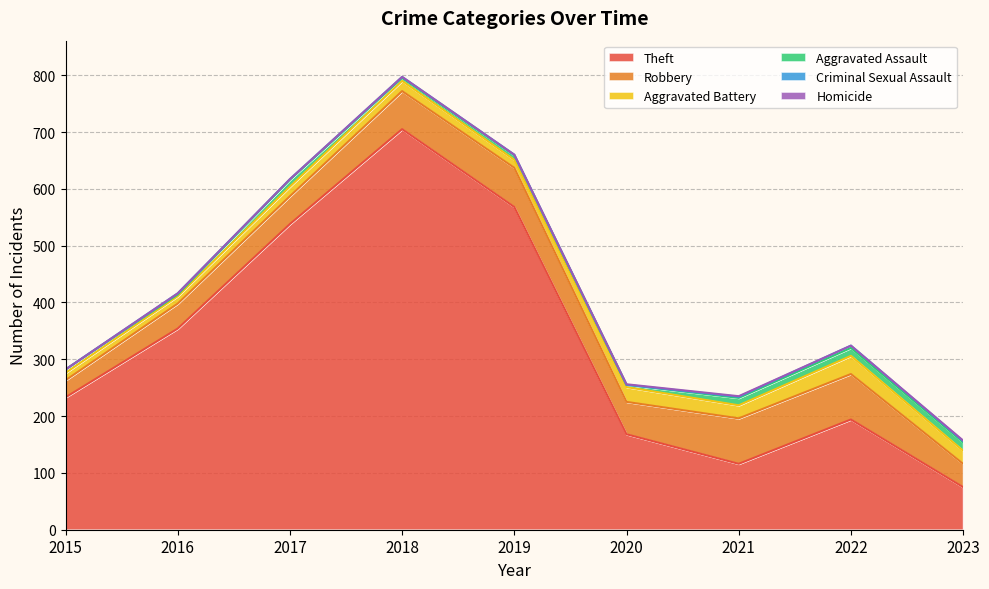

Which has a higher value, 2020 or 2017?

2017